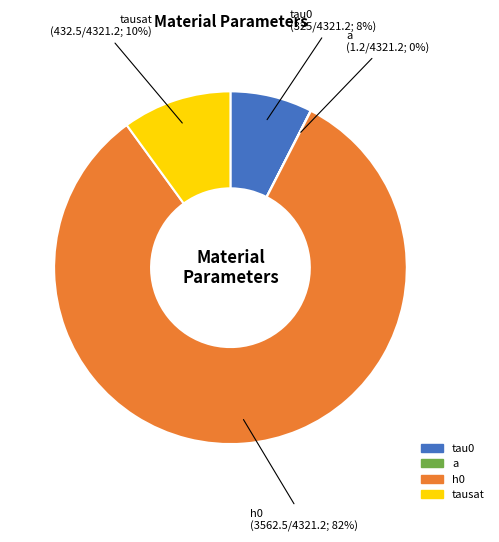

Does h0 account for over 50% of the chart?

Yes